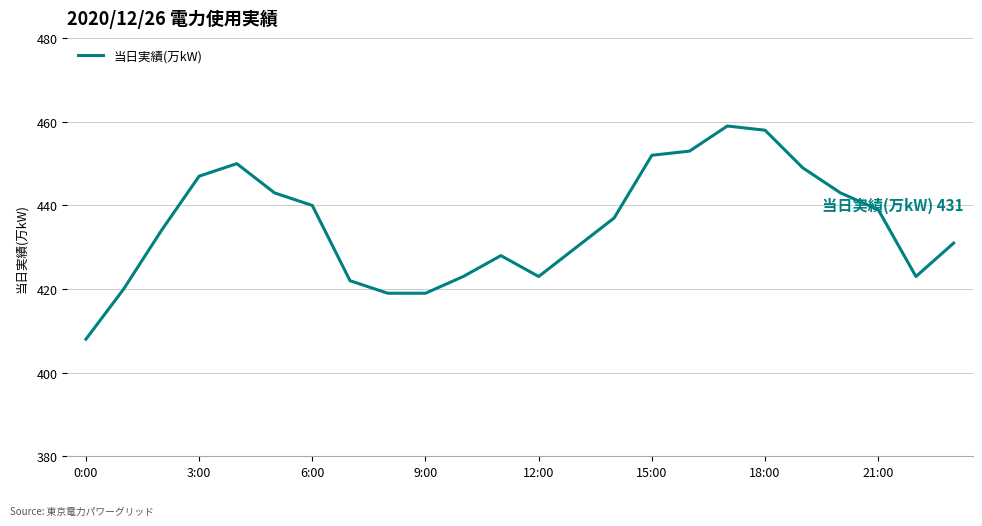

Reading left to right, transcribe all the data shown in this chart.

408	420	434	447	450	443	440	422	419	419	423	428	423	430	437	452	453	459	458	449	443	439	423	431